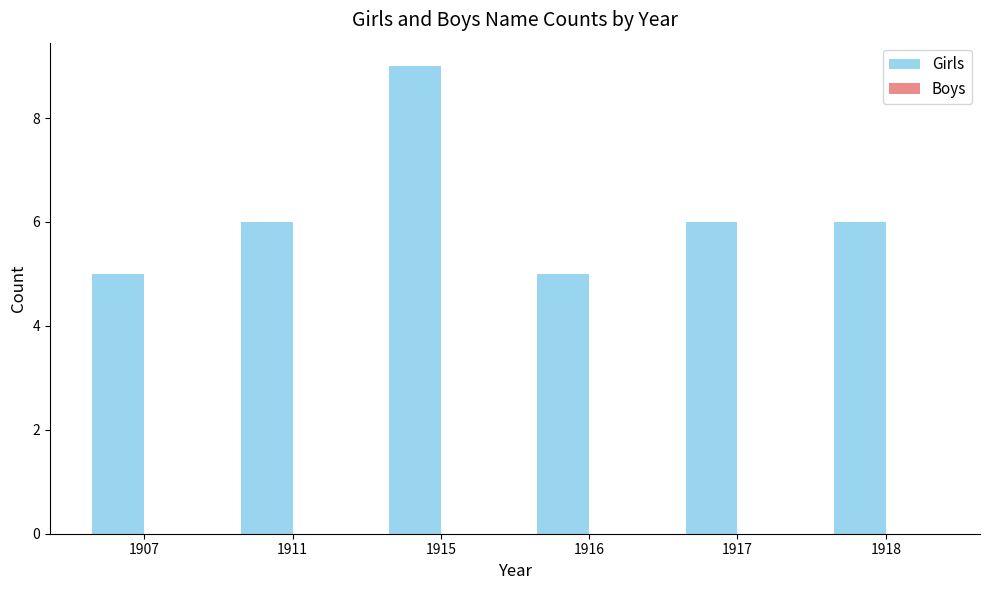

What is the greatest value displayed?

9